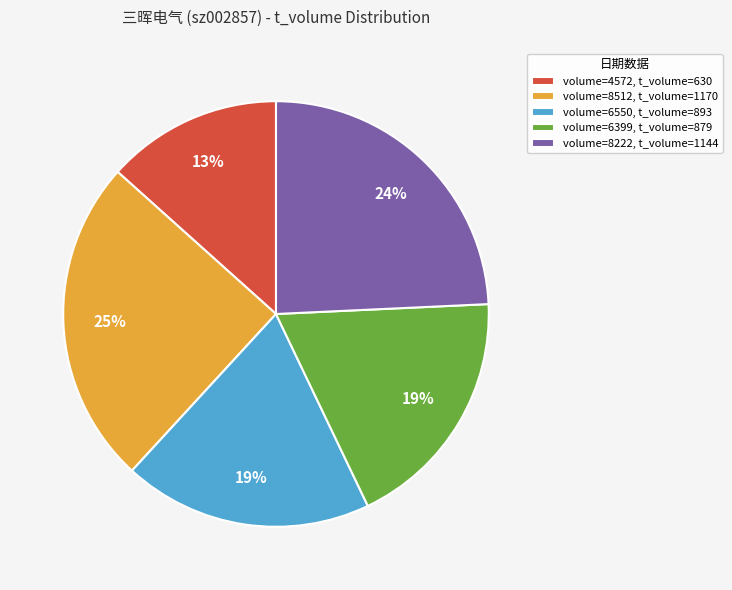

Approximately how many times larger is the value at volume=4572, t_volume=630 compared to volume=6399, t_volume=879?

0.7